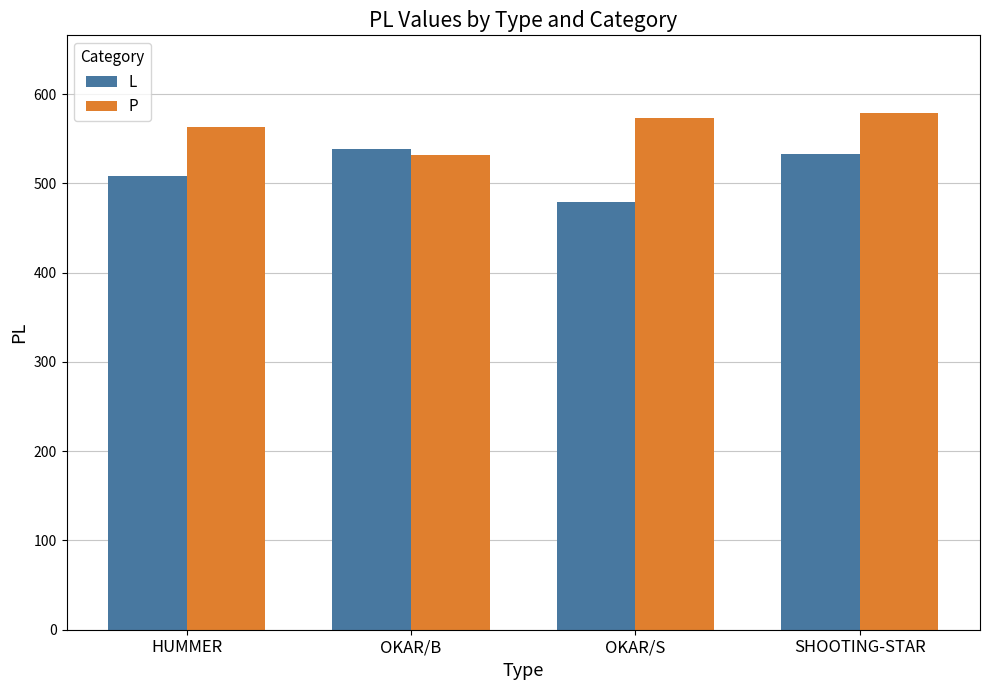

List the series in order of their overall mean, highest first.

P, L